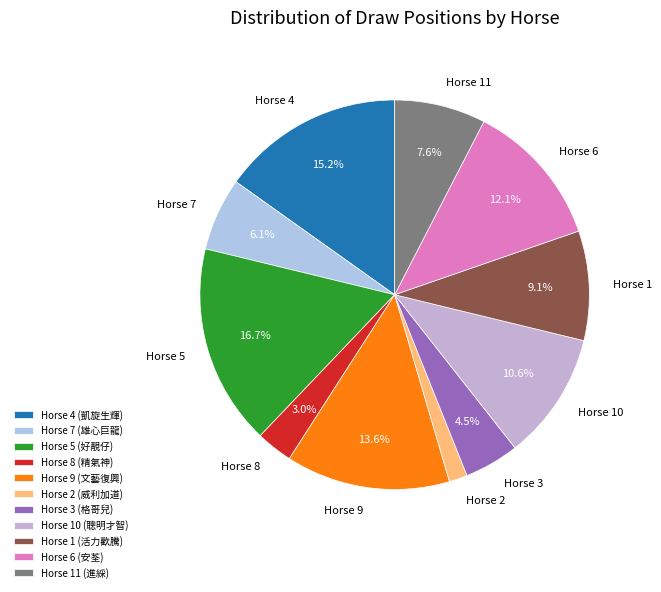

To the nearest percent, what is the difference between the largest and smallest slice percentages?

15%